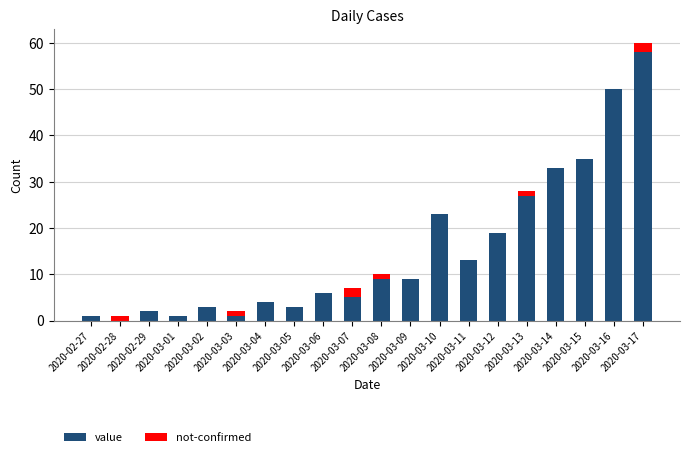

What is the sum of all value values?

302